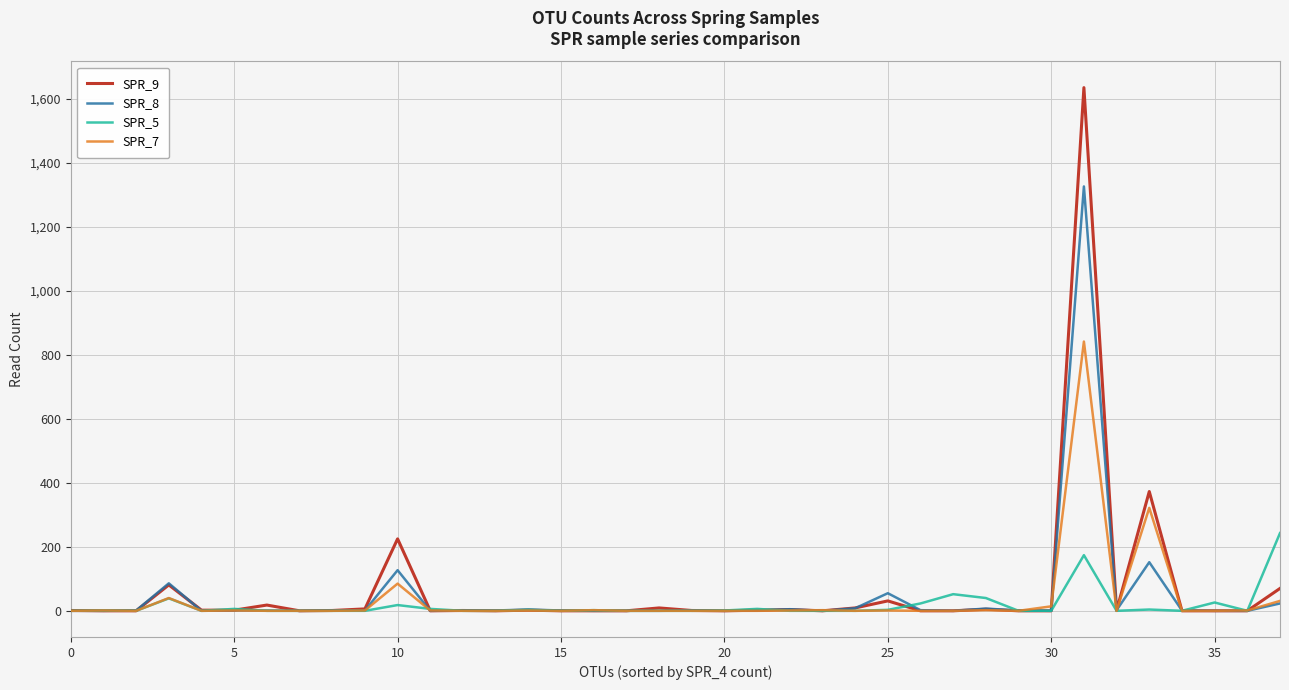

Which series has the widest spread of values?

SPR_9